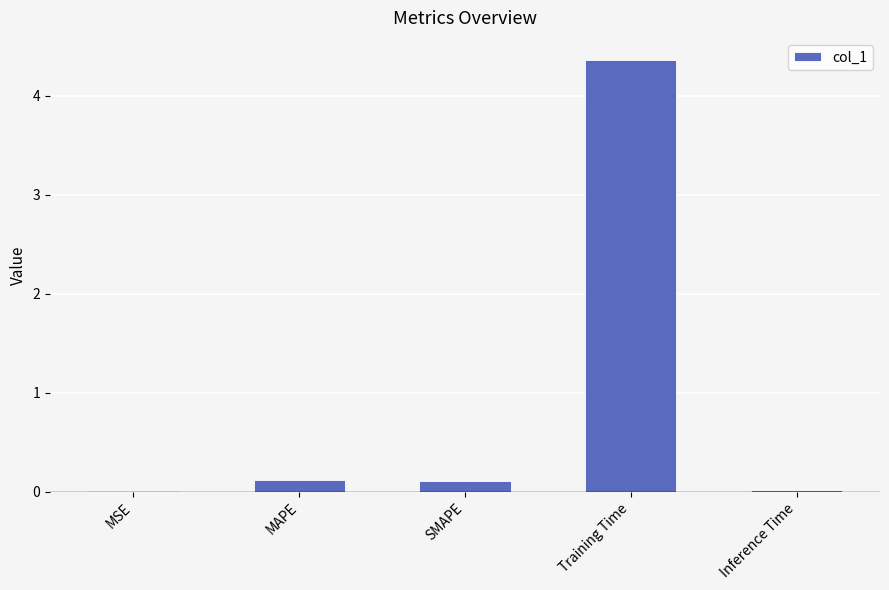

The chart shows a value of 0.0 at MSE. True or false?

True